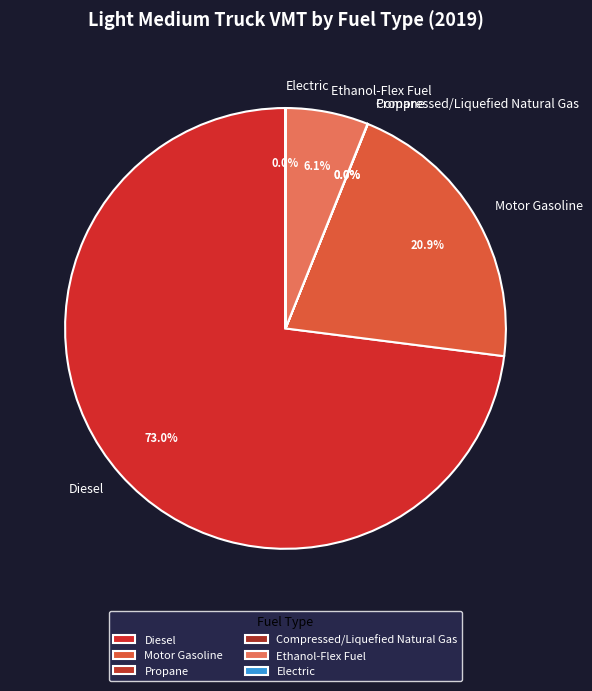

What is the largest slice in the pie chart?

Diesel